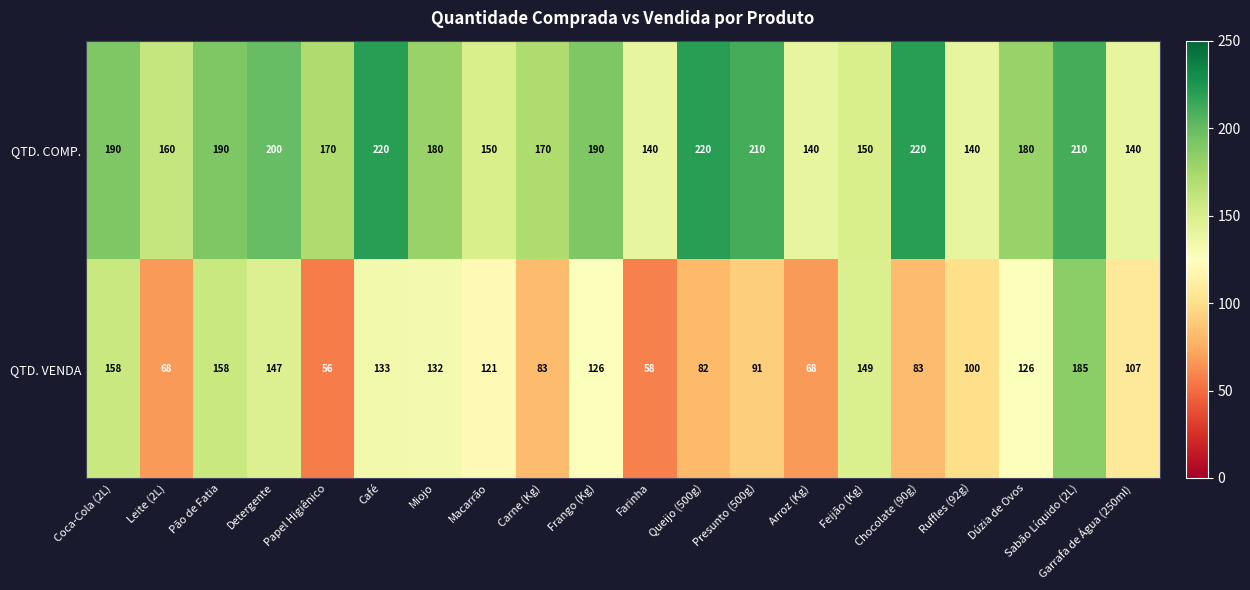

True or false: QTD. VENDA has a value of 146 at Garrafa de Água (250ml).

False